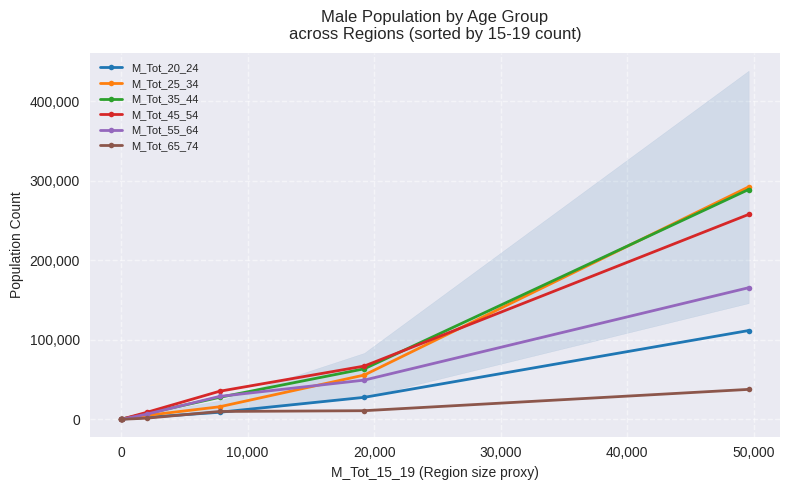

True or false: M_Tot_20_24 has more than 2 interior local peaks.

False